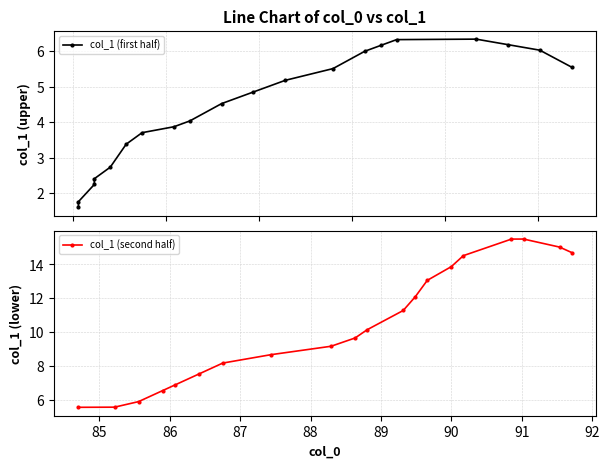

How many interior local peaks does the col_1 (second half) series have?

1